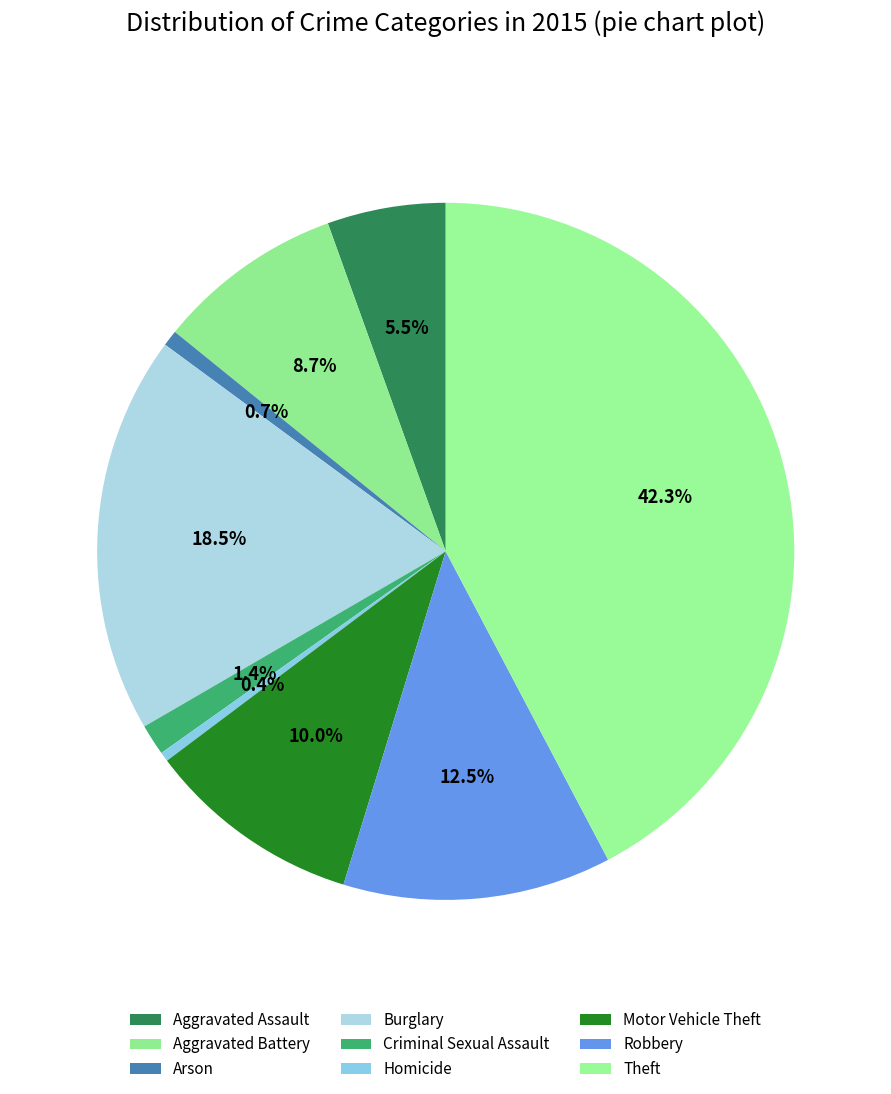

Is it true that Homicide is 1% of the pie?

False